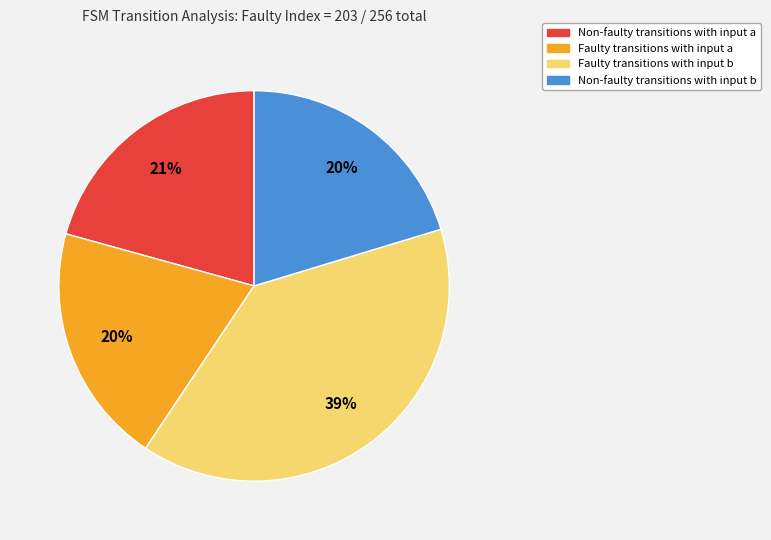

Does any single category account for the majority?

No